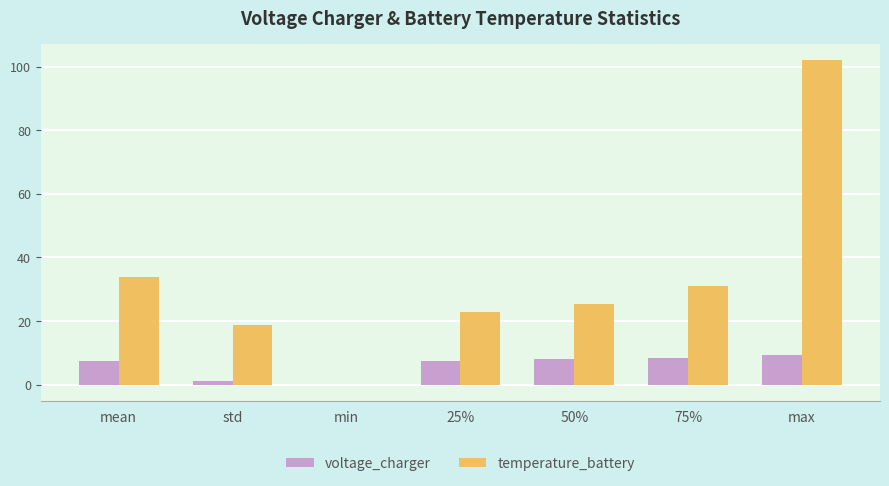

Are the bars horizontal?

No